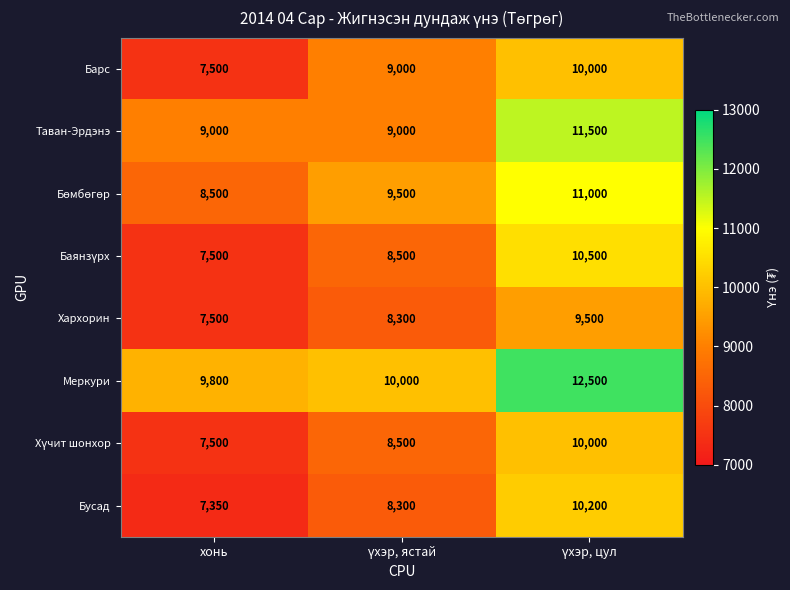

At which category does the chart reach its minimum across all series?

хонь